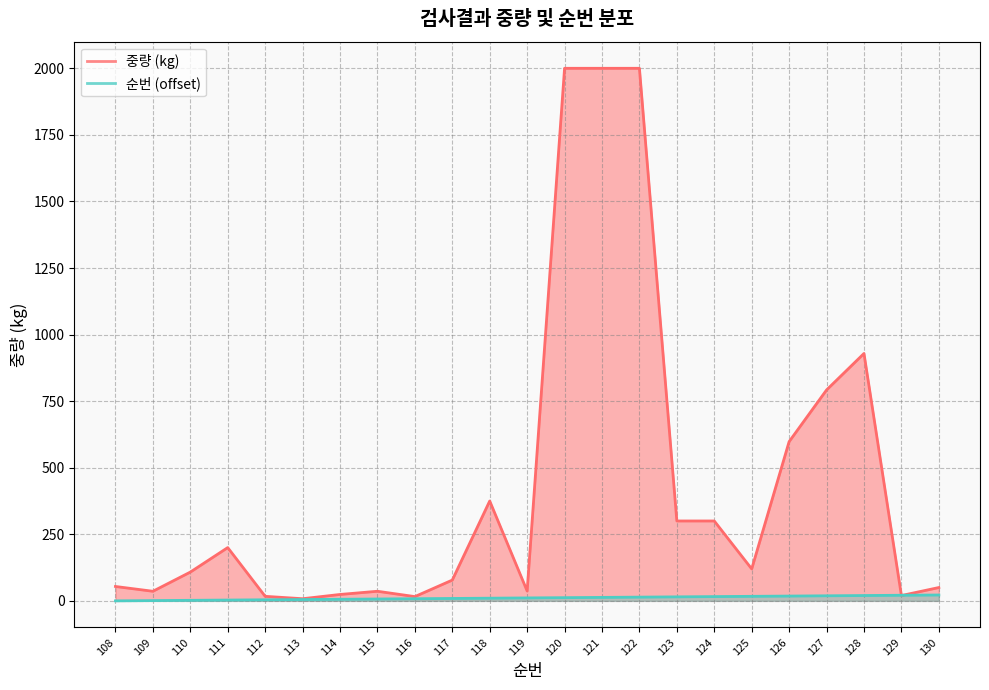

How many intersections are there between 순번 and 중량 (kg)?

2